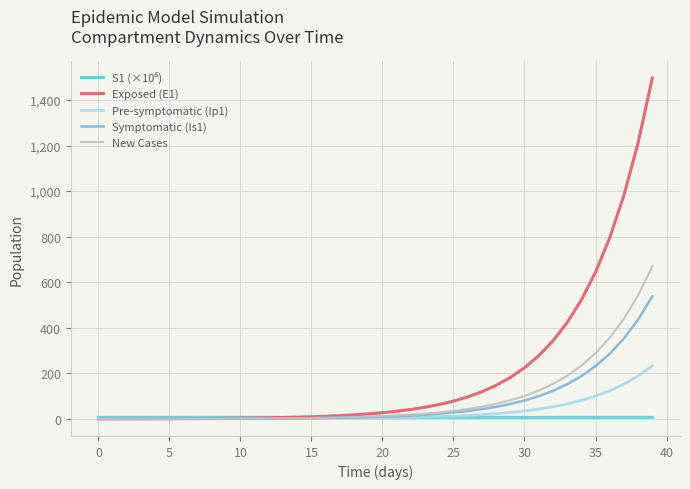

What is the maximum value shown in the chart?

1496.2